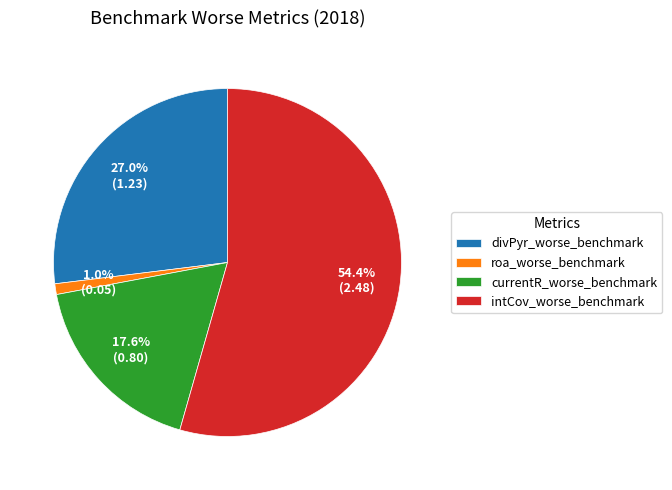

How many segments does this pie chart have?

4